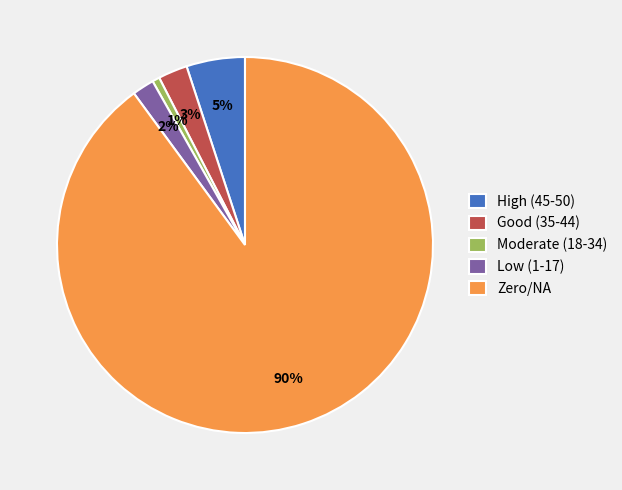

What is the largest slice in the pie chart?

Zero/NA